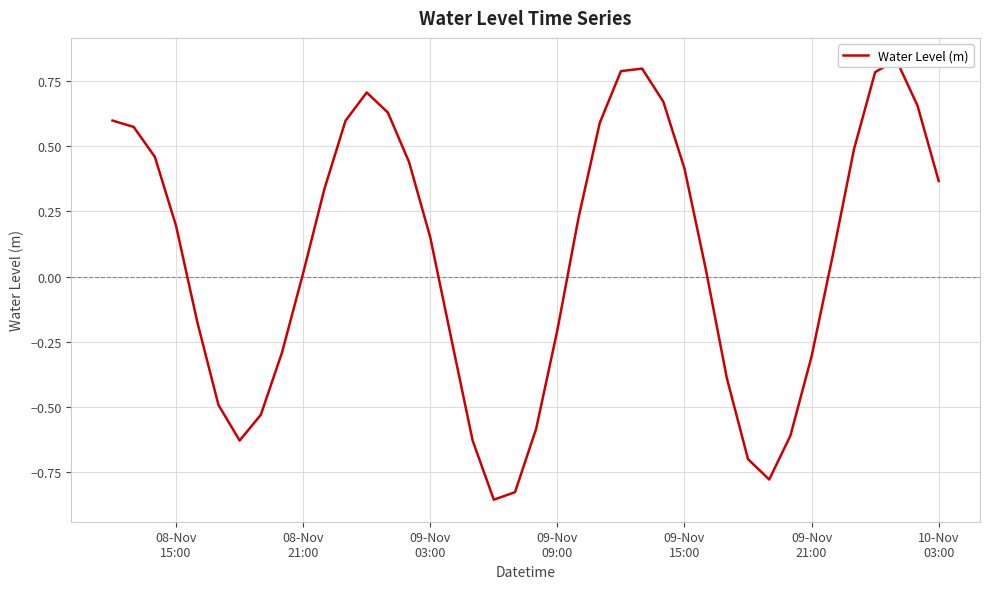

Reading left to right, extract all data points from this chart.

0.6	0.6	0.5	0.2	-0.2	-0.5	-0.6	-0.5	-0.3	0.0	0.3	0.6	0.7	0.6	0.4	0.2	-0.2	-0.6	-0.9	-0.8	-0.6	-0.2	0.2	0.6	0.8	0.8	0.7	0.4	0.0	-0.4	-0.7	-0.8	-0.6	-0.3	0.1	0.5	0.8	0.8	0.7	0.4